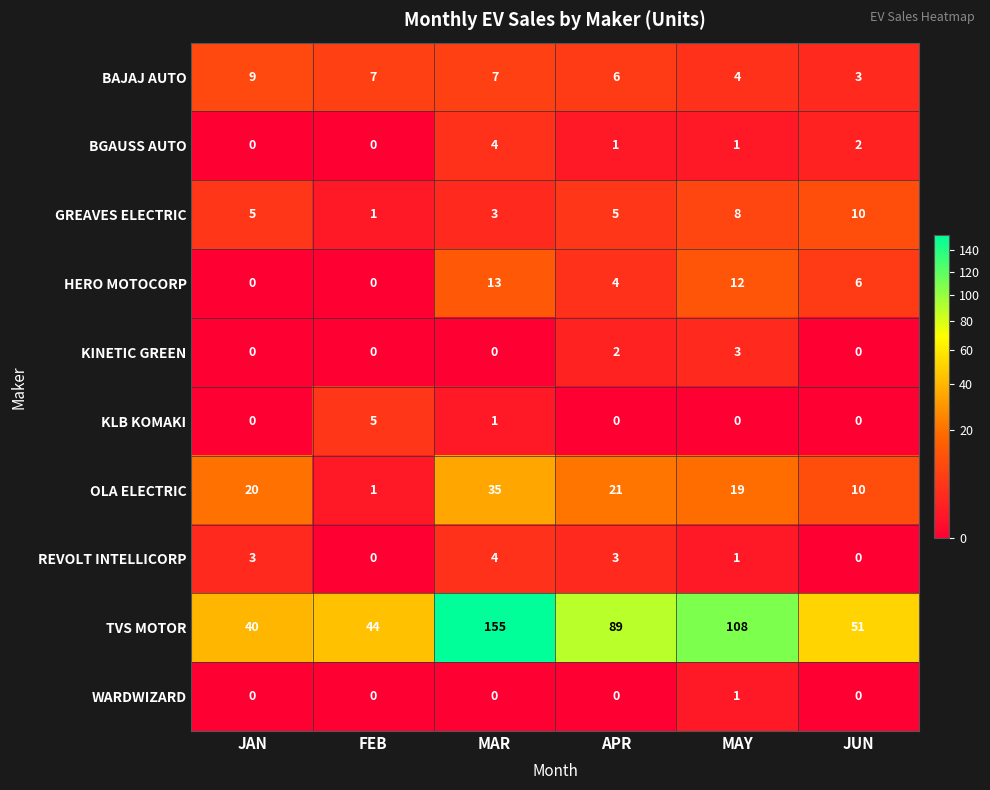

What is the average value of the BAJAJ AUTO series?

6